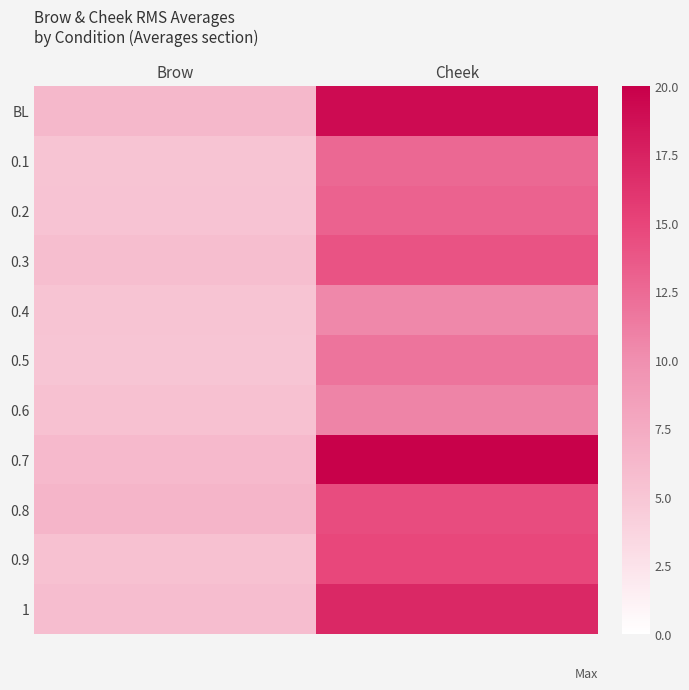

At which category is the sum across all series the highest?

Cheek